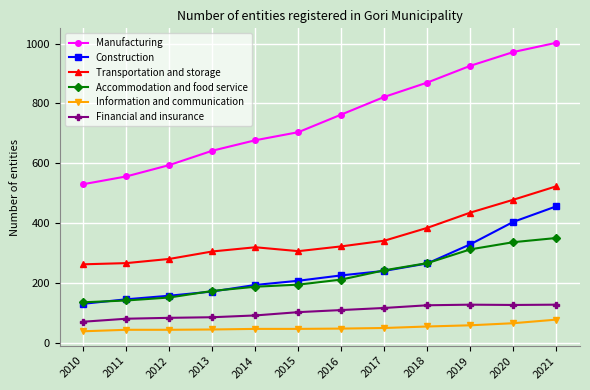

What is the maximum value for Transportation and storage?

523